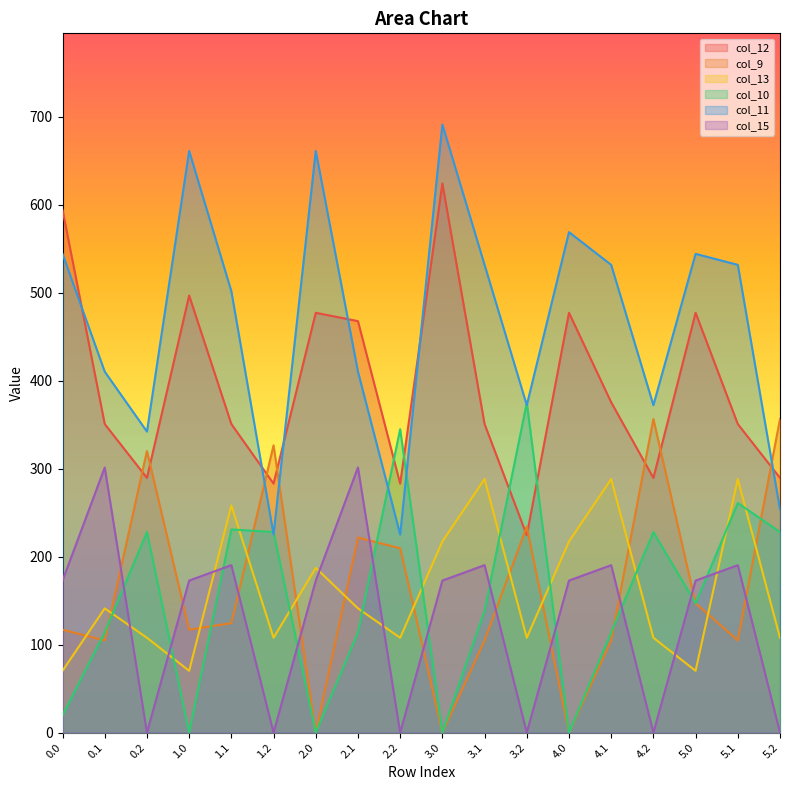

Which label corresponds to the largest value in the chart?

3.0